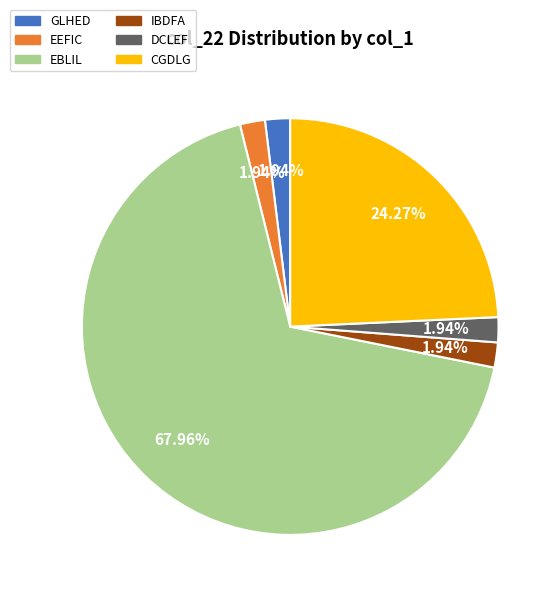

Which slice represents more than half of the pie?

EBLIL